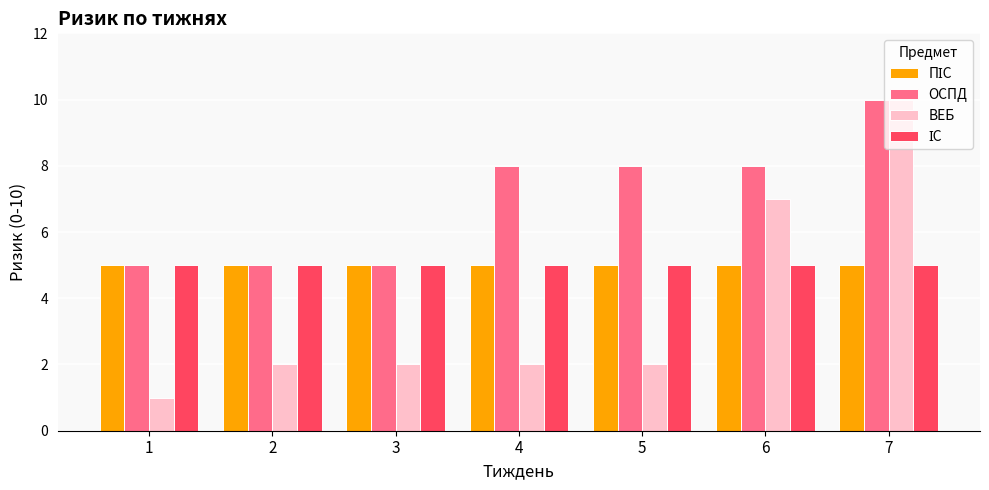

The ВЕБ series shows 2 at 3. True or false?

True